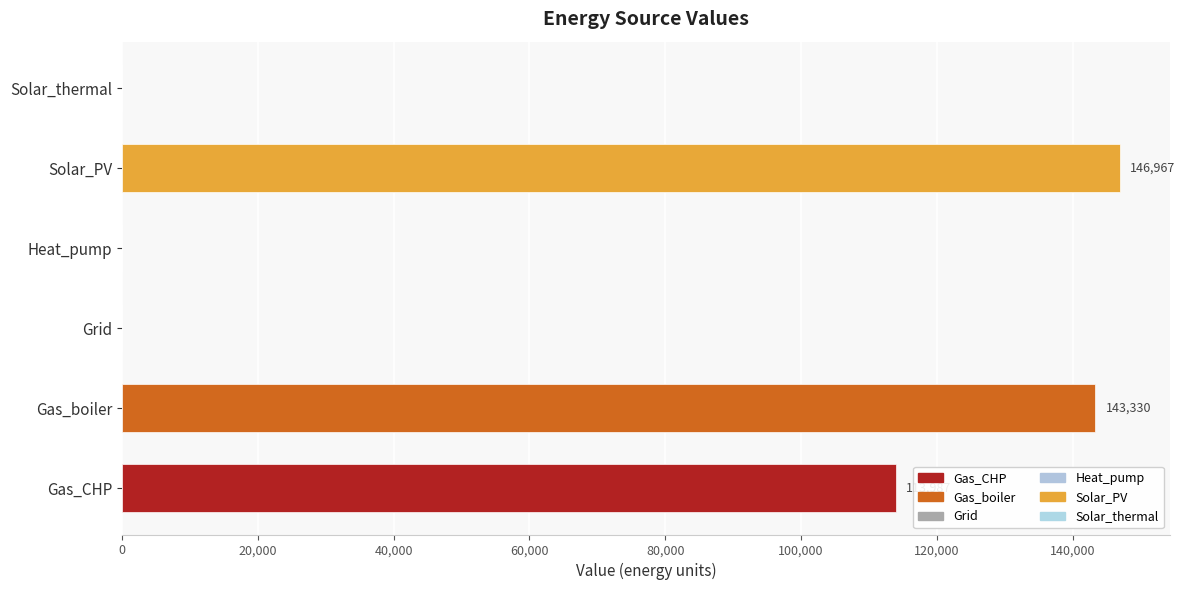

Which has a higher value, Solar_thermal or Gas_boiler?

Gas_boiler